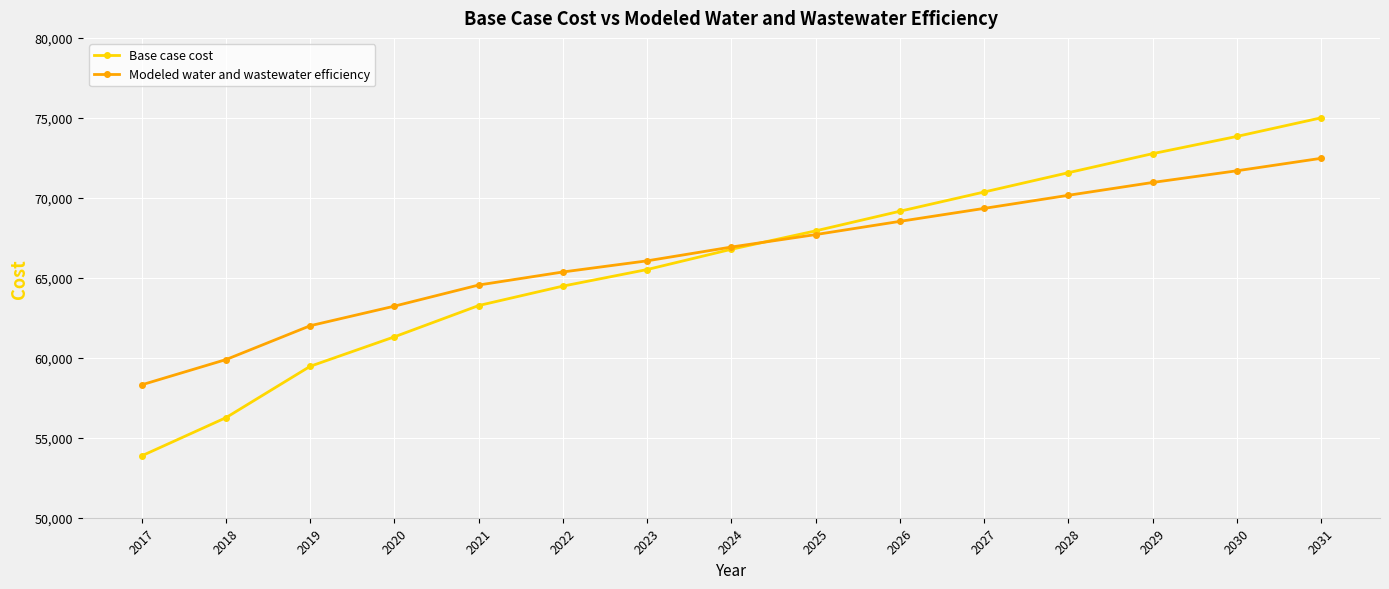

The Modeled water and wastewater efficiency series shows 44696.2 at 2021. True or false?

False